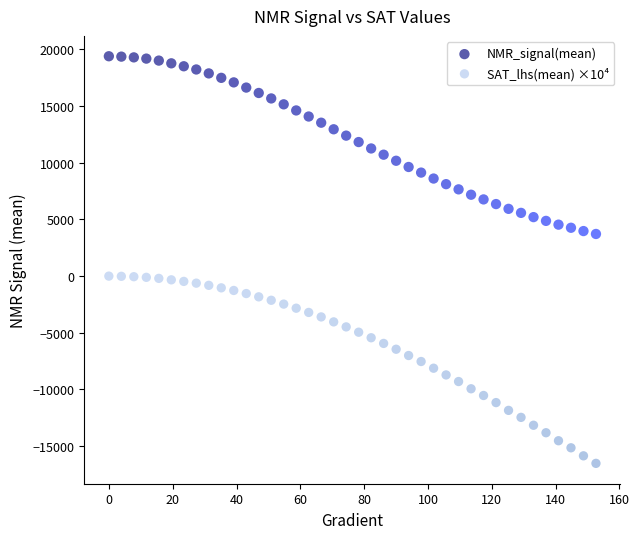

What are all the series names shown in the legend?

NMR_signal(mean), SAT_lhs(mean) ×10⁴